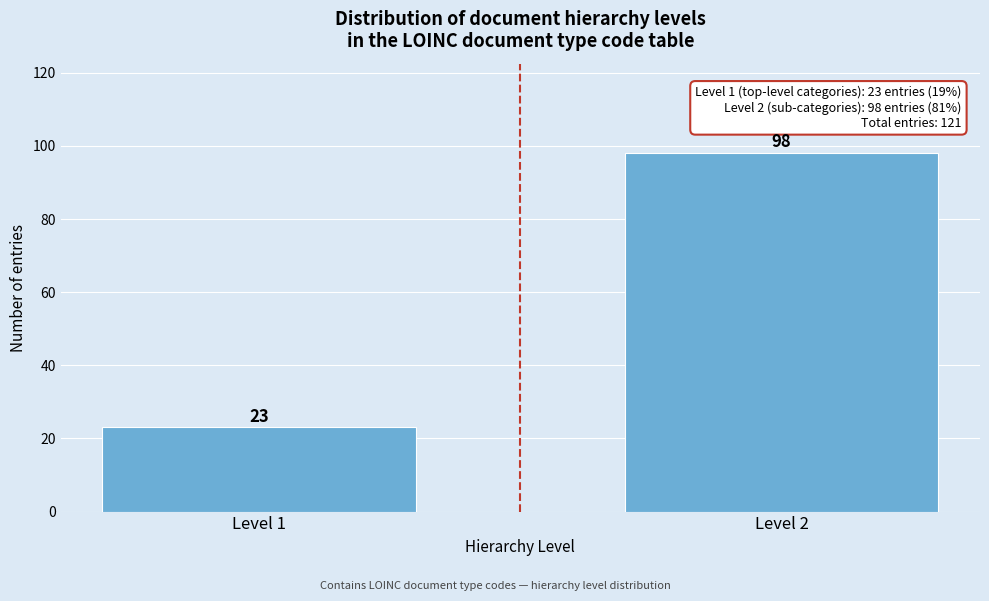

Reading left to right, what are all the values shown in this chart?

23	98